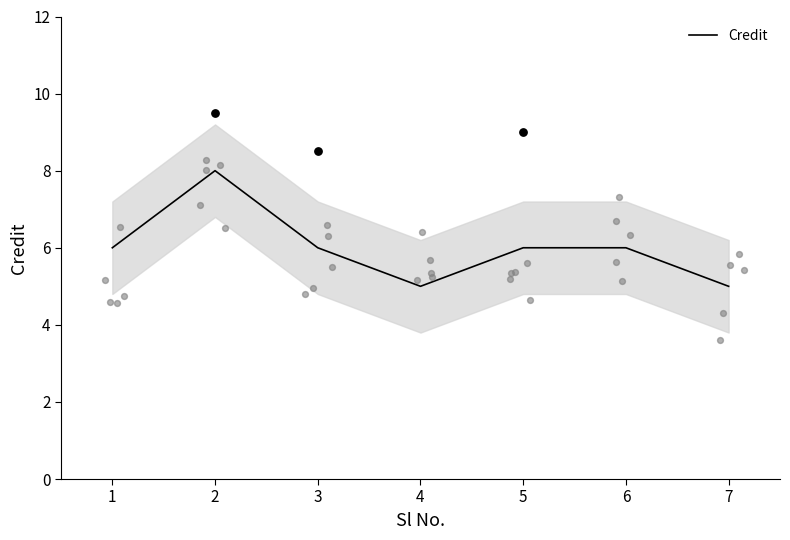

Between 2 and 5, which is larger?

2